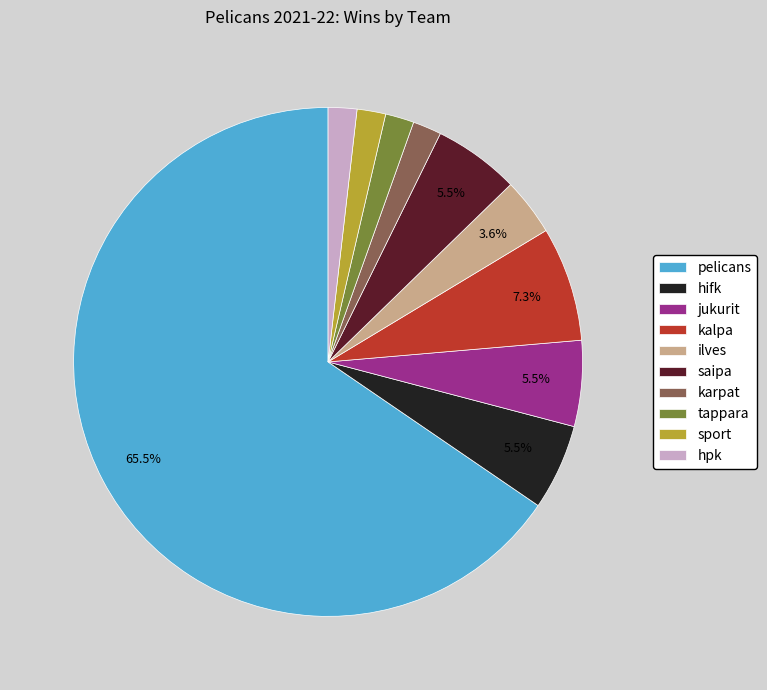

What is the largest slice in the pie chart?

pelicans